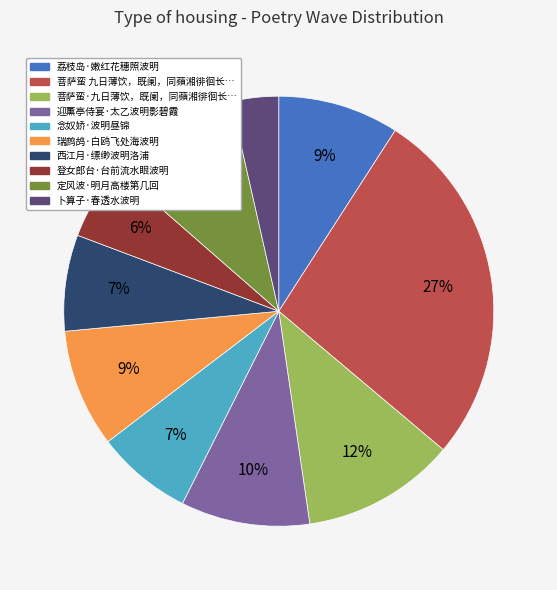

To the nearest percent, what is the difference between the largest and smallest slice percentages?

23%